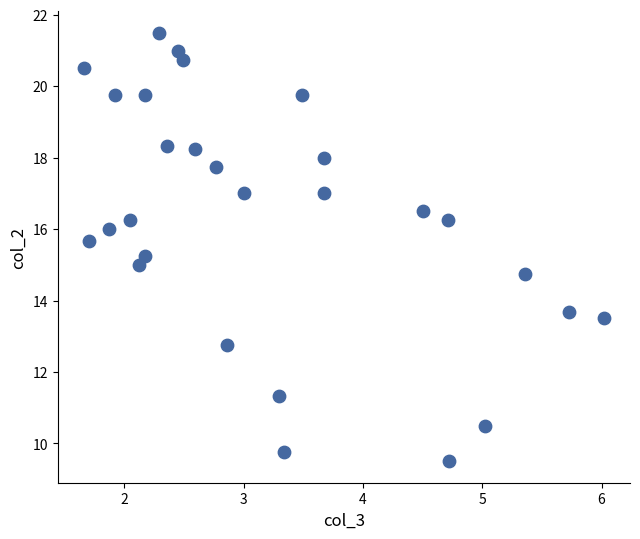

What is the range of Y values (max minus min)?

12.0